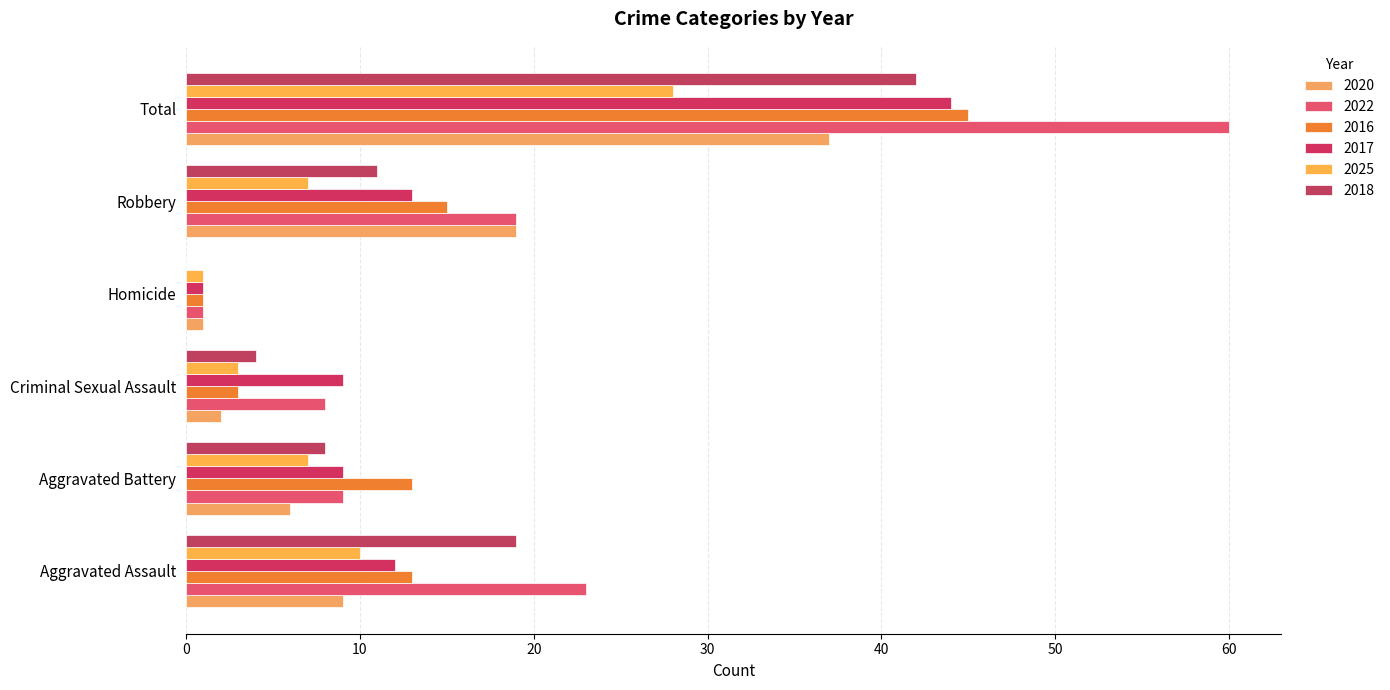

Read the 2018 value at Aggravated Assault.

19